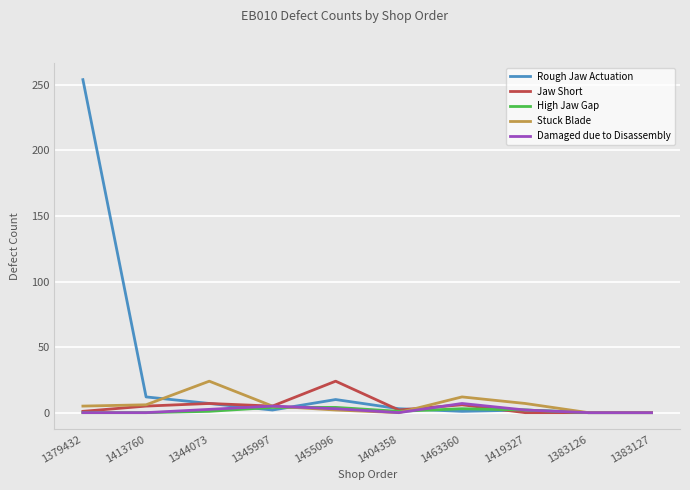

What is the spread (max minus min) of values at 1463360?

11.0